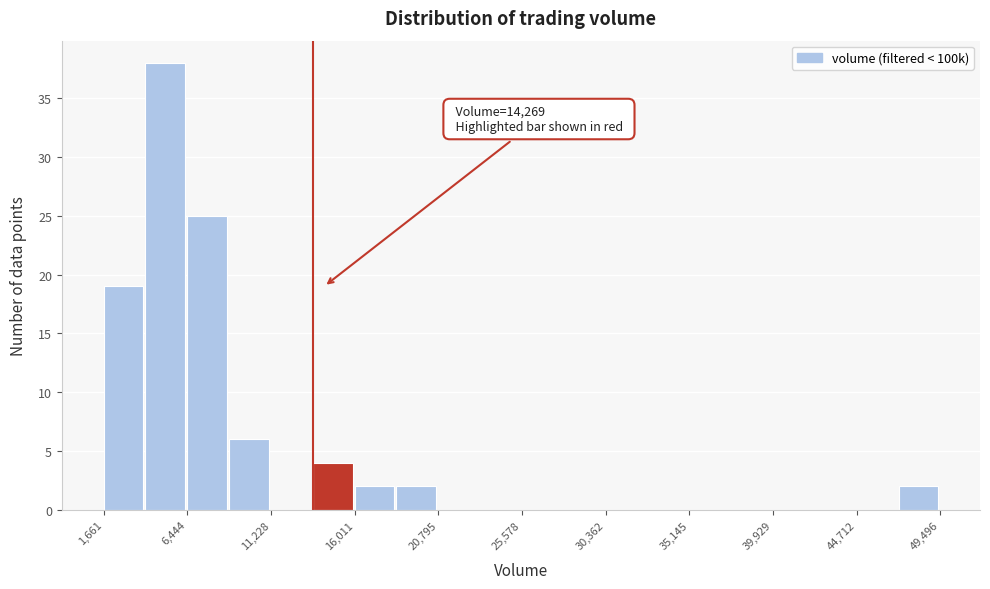

Which range on the x-axis has the tallest bar?

4000 to 6500